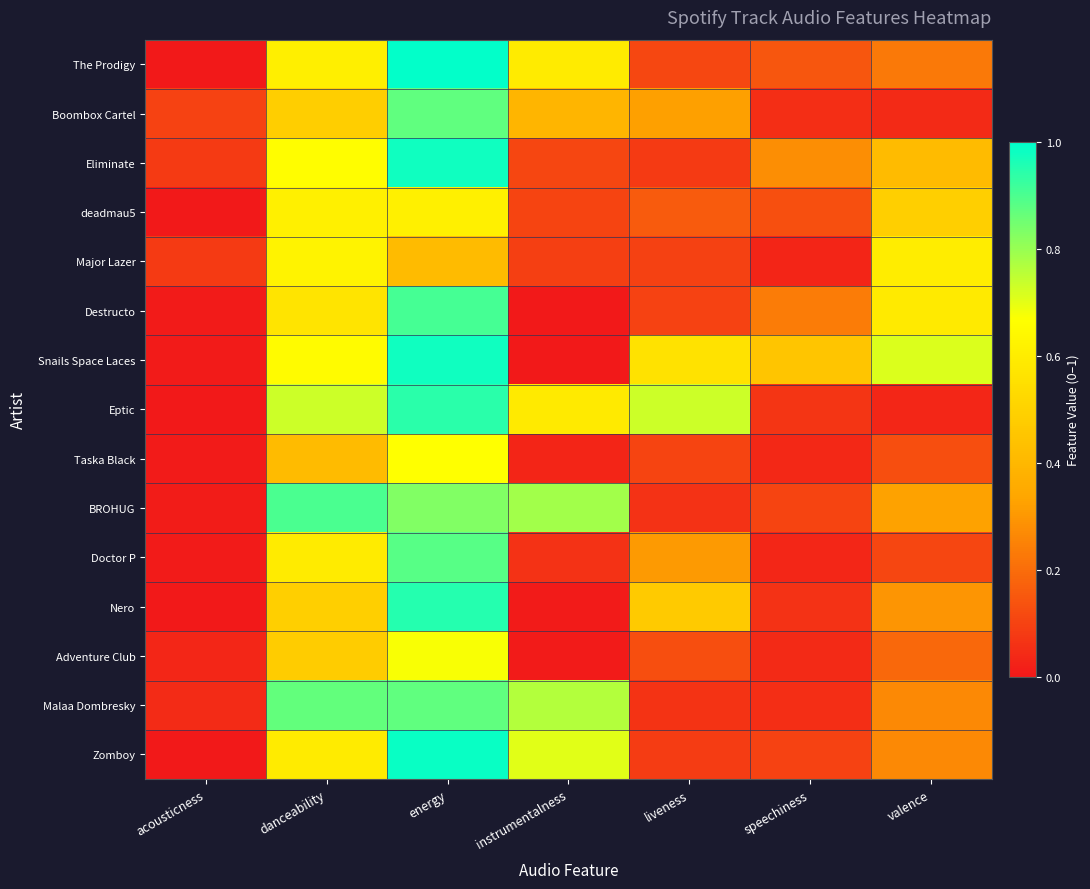

Reading left to right, transcribe all the data shown in this chart.

The Prodigy: acousticness=0.0	danceability=0.6	energy=1.0	instrumentalness=0.6	liveness=0.1	speechiness=0.1	valence=0.2
Boombox Cartel: acousticness=0.1	danceability=0.5	energy=0.9	instrumentalness=0.4	liveness=0.3	speechiness=0.1	valence=0.0
Eliminate: acousticness=0.1	danceability=0.7	energy=1.0	instrumentalness=0.1	liveness=0.1	speechiness=0.3	valence=0.4
deadmau5: acousticness=0.0	danceability=0.6	energy=0.6	instrumentalness=0.1	liveness=0.2	speechiness=0.1	valence=0.5
Major Lazer: acousticness=0.1	danceability=0.6	energy=0.4	instrumentalness=0.1	liveness=0.1	speechiness=0.0	valence=0.6
Destructo: acousticness=0.0	danceability=0.6	energy=0.9	instrumentalness=0.0	liveness=0.1	speechiness=0.2	valence=0.6
Snails Space Laces: acousticness=0.0	danceability=0.7	energy=1.0	instrumentalness=0.0	liveness=0.6	speechiness=0.5	valence=0.7
Eptic: acousticness=0.0	danceability=0.7	energy=0.9	instrumentalness=0.6	liveness=0.7	speechiness=0.1	valence=0.0
Taska Black: acousticness=0.0	danceability=0.4	energy=0.7	instrumentalness=0.0	liveness=0.1	speechiness=0.0	valence=0.1
BROHUG: acousticness=0.0	danceability=0.9	energy=0.8	instrumentalness=0.8	liveness=0.1	speechiness=0.1	valence=0.3
Doctor P: acousticness=0.0	danceability=0.6	energy=0.9	instrumentalness=0.1	liveness=0.3	speechiness=0.0	valence=0.1
Nero: acousticness=0.0	danceability=0.5	energy=1.0	instrumentalness=0.0	liveness=0.5	speechiness=0.1	valence=0.3
Adventure Club: acousticness=0.0	danceability=0.5	energy=0.7	instrumentalness=0.0	liveness=0.1	speechiness=0.0	valence=0.2
Malaa Dombresky: acousticness=0.0	danceability=0.9	energy=0.9	instrumentalness=0.8	liveness=0.1	speechiness=0.1	valence=0.3
Zomboy: acousticness=0.0	danceability=0.6	energy=1.0	instrumentalness=0.7	liveness=0.1	speechiness=0.1	valence=0.3